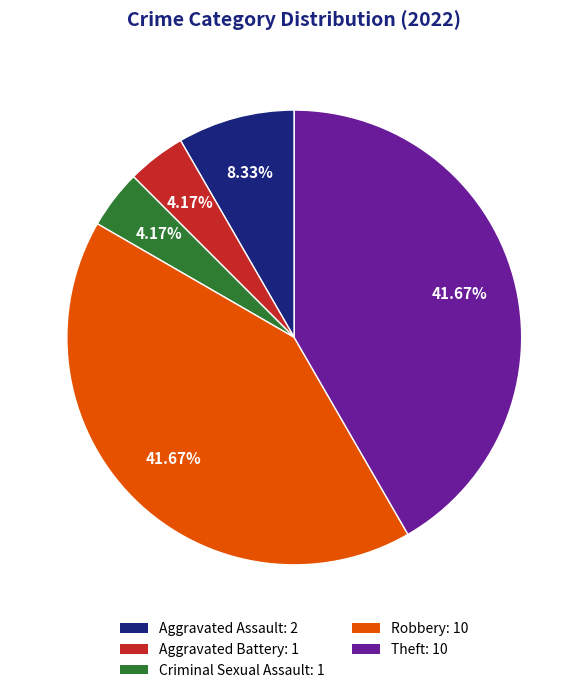

How many segments does this pie chart have?

5